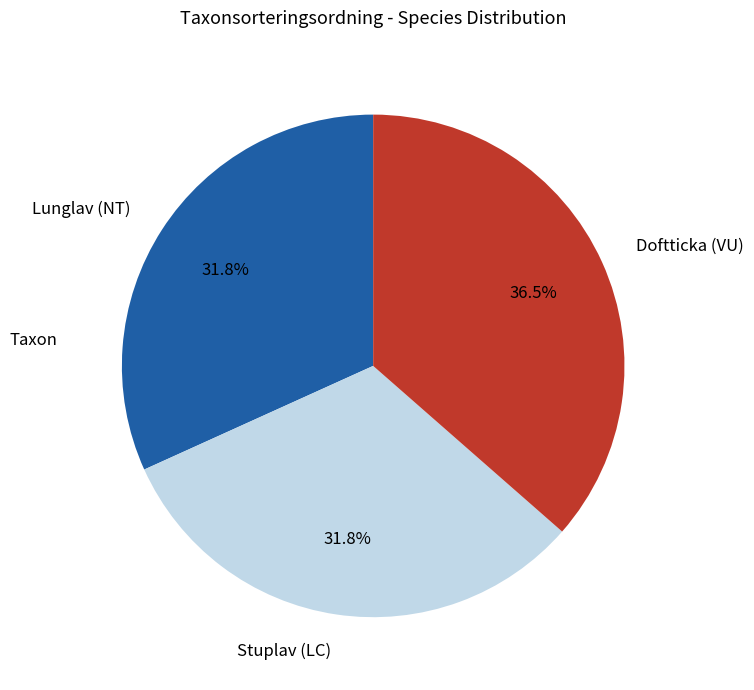

To the nearest percent, what portion does Stuplav (LC) represent?

32%